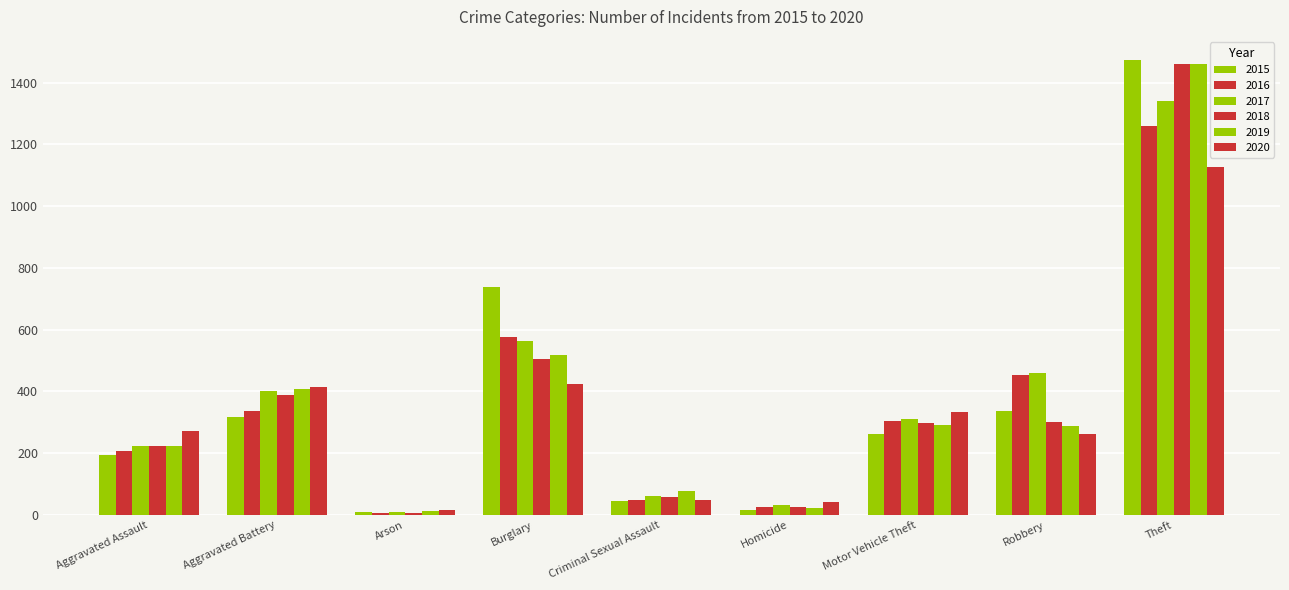

What is the greatest value displayed?

1474